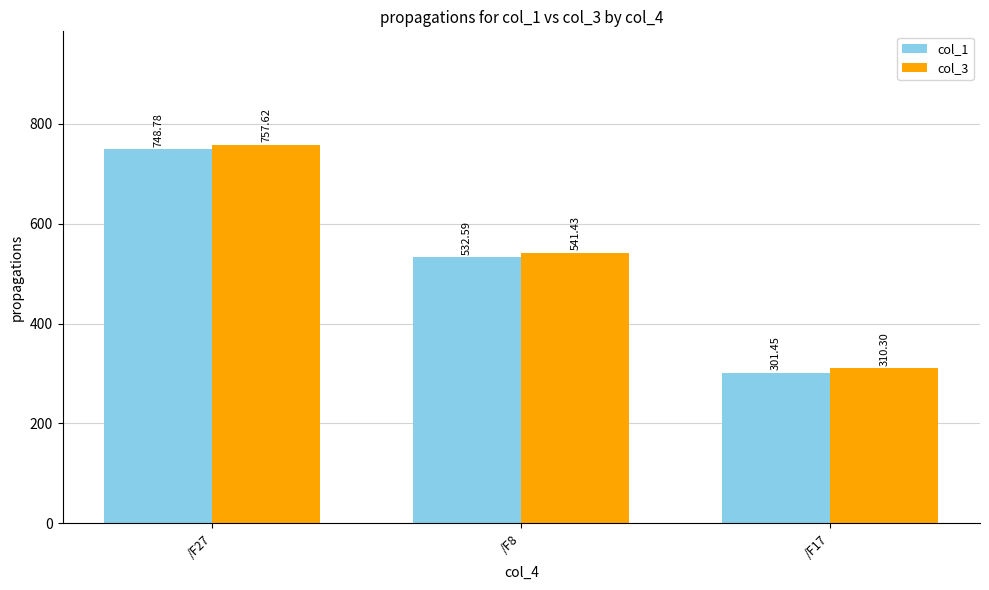

The value of col_1 at /F17 is 301.4. True or false?

True